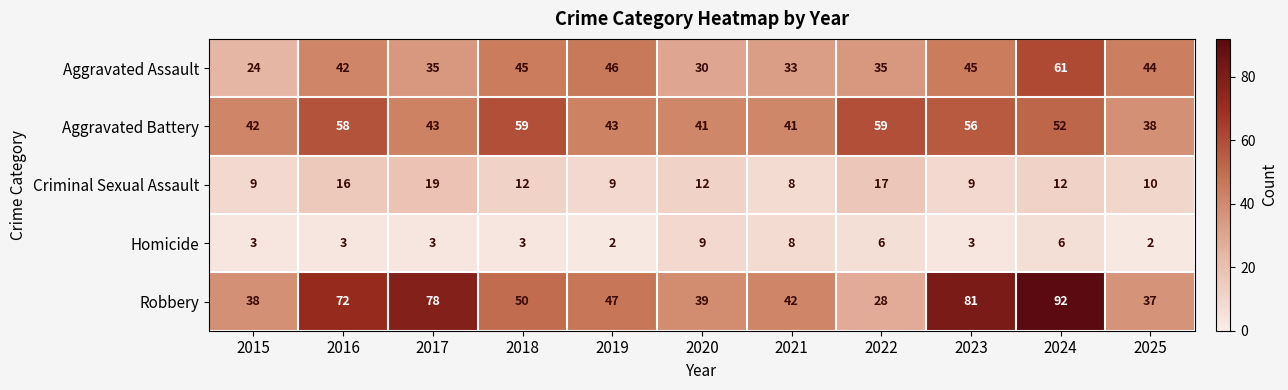

What is the minimum value for Criminal Sexual Assault?

8